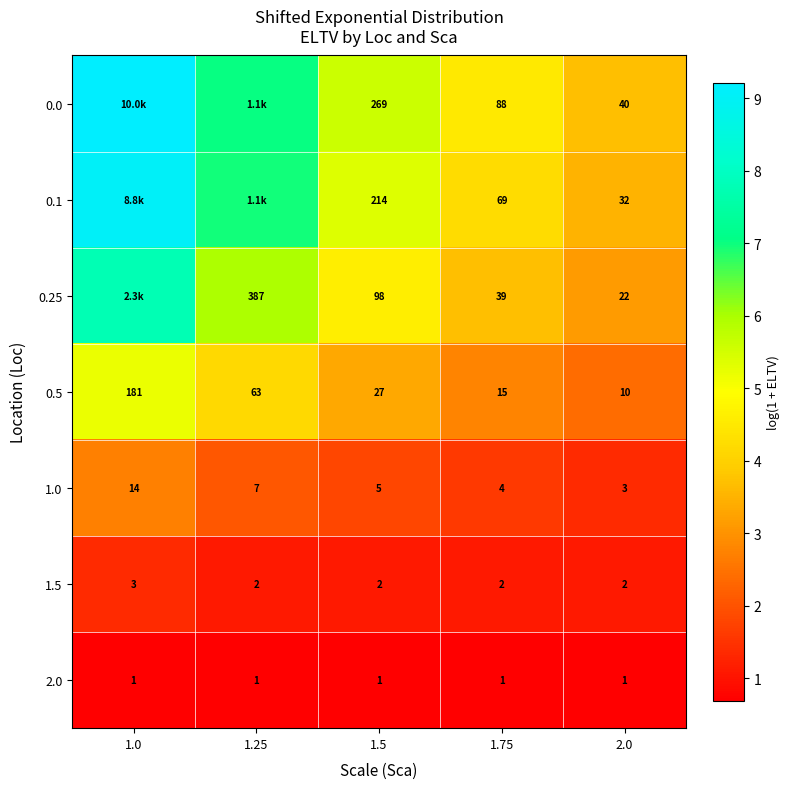

At which category is the sum across all series the highest?

1.0